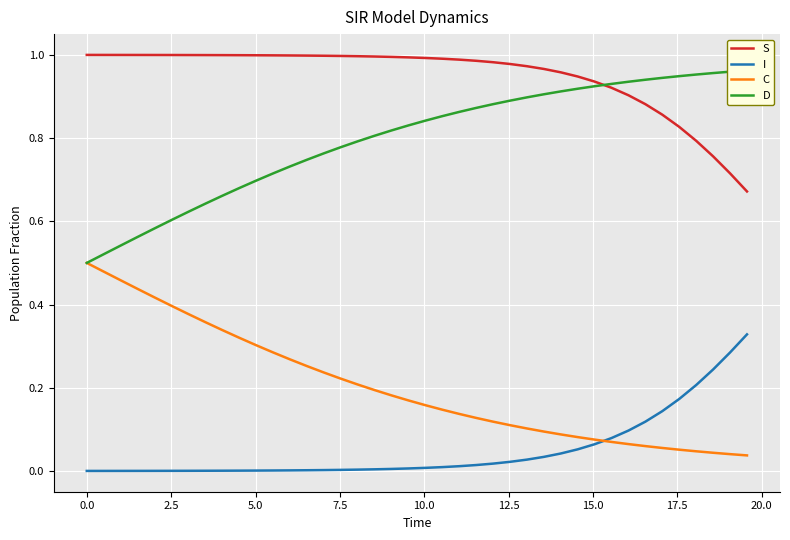

True or false: S and I intersect in this chart.

False